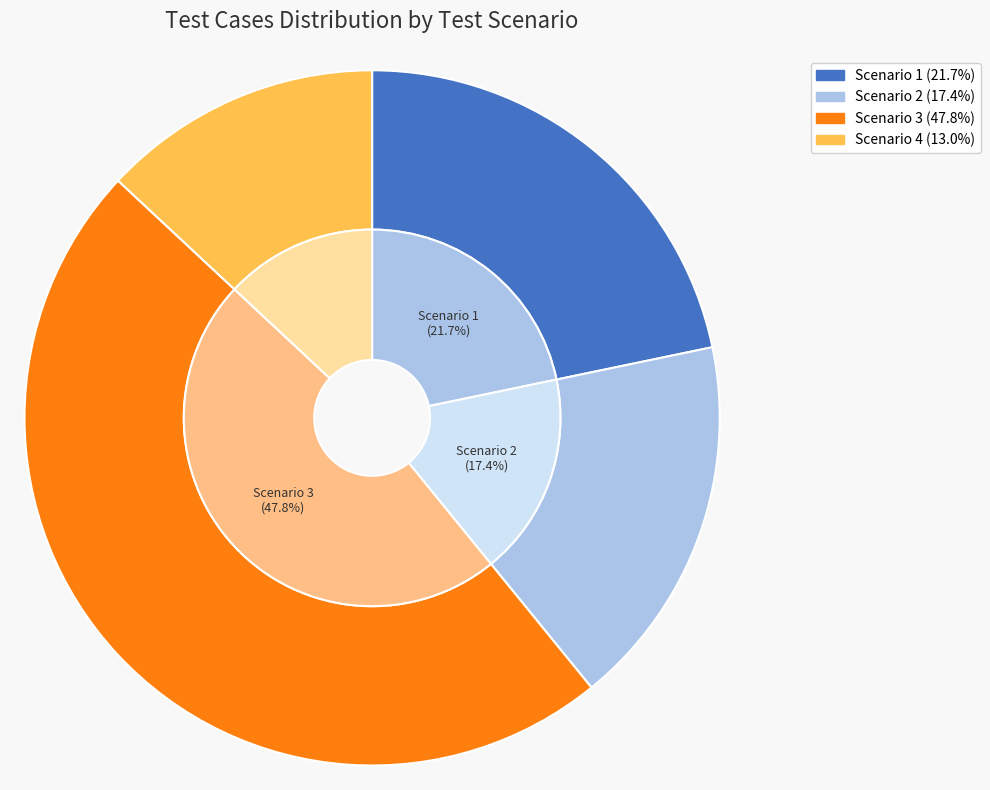

To the nearest percent, what portion does Scenario 2 represent?

17%